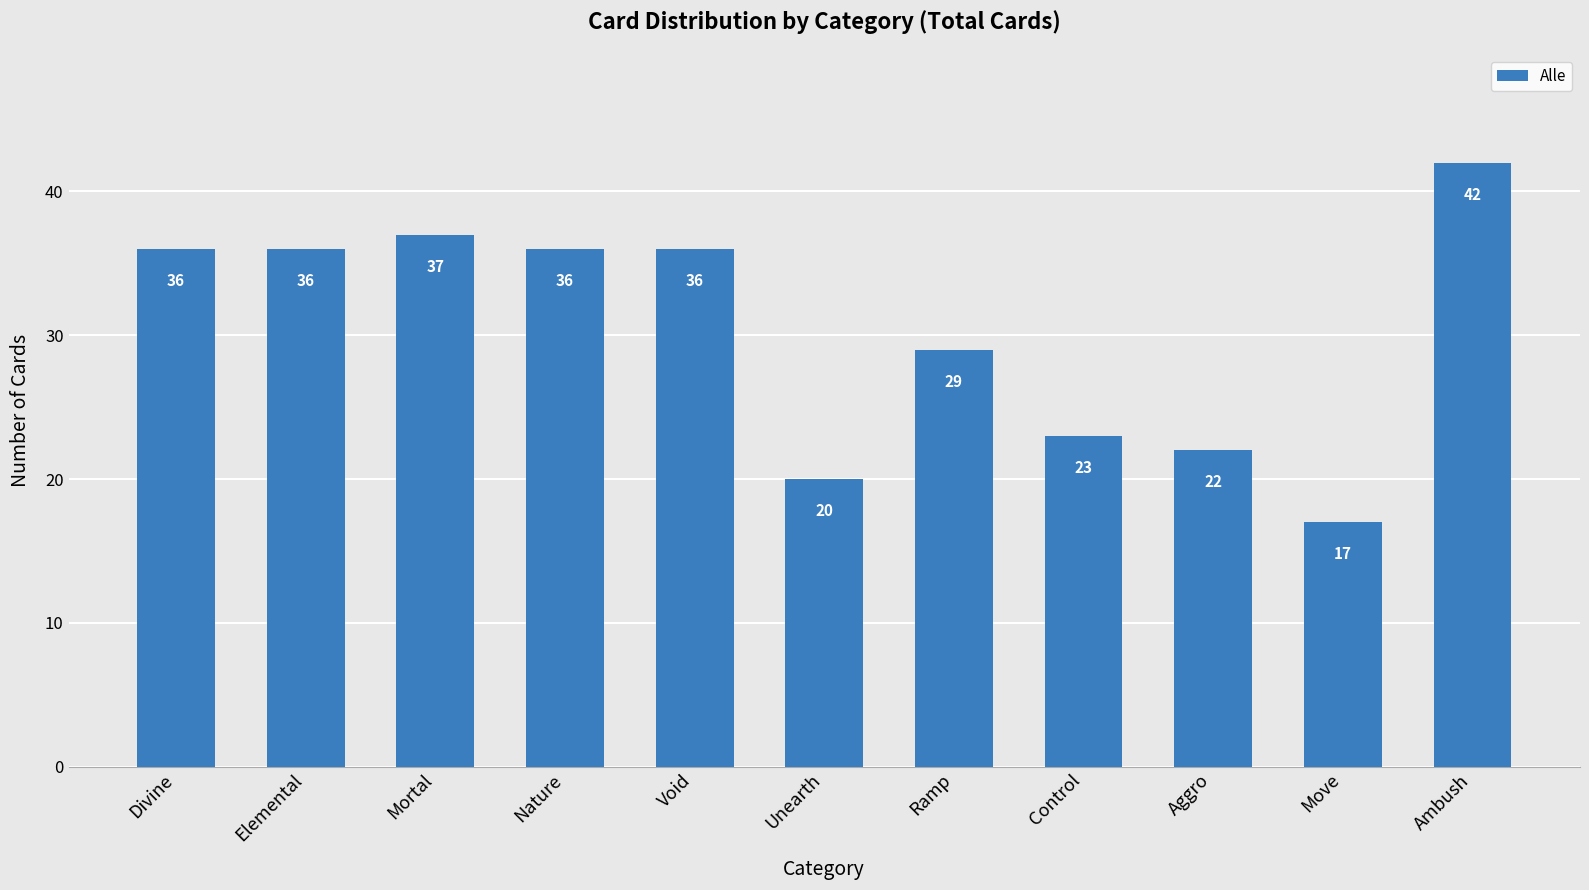

The value at Move is 9. True or false?

False